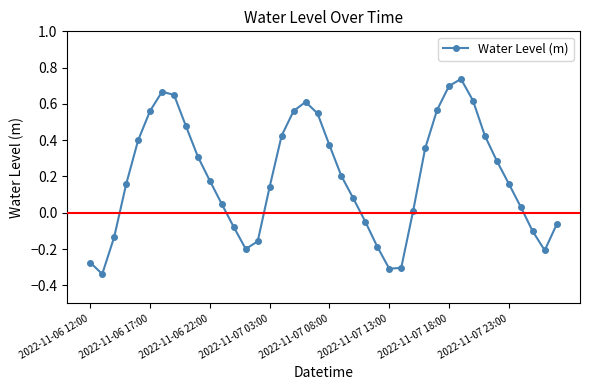

How many points are lower than both their immediate neighbors (excluding endpoints)?

4